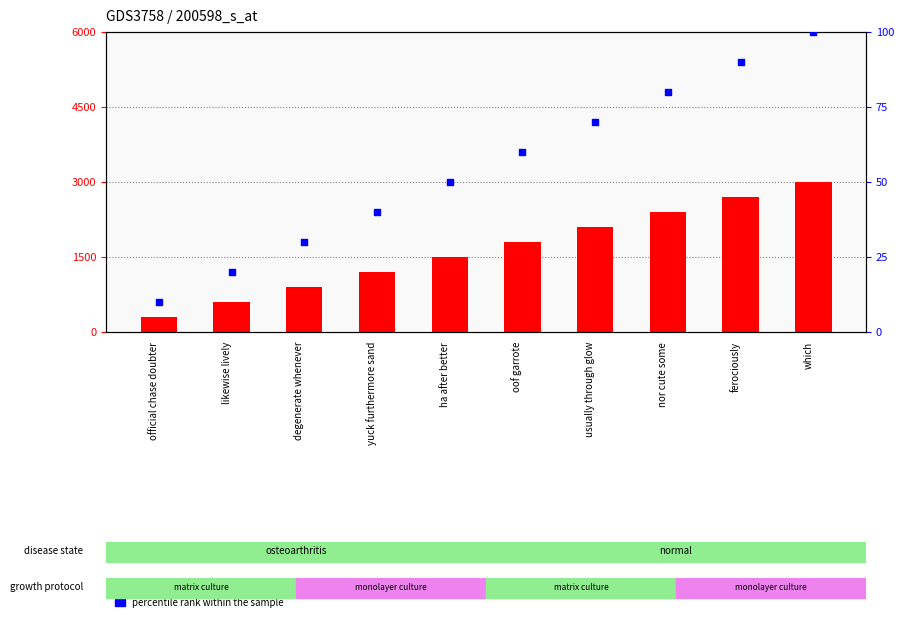

Which series contains the highest Y value?

count